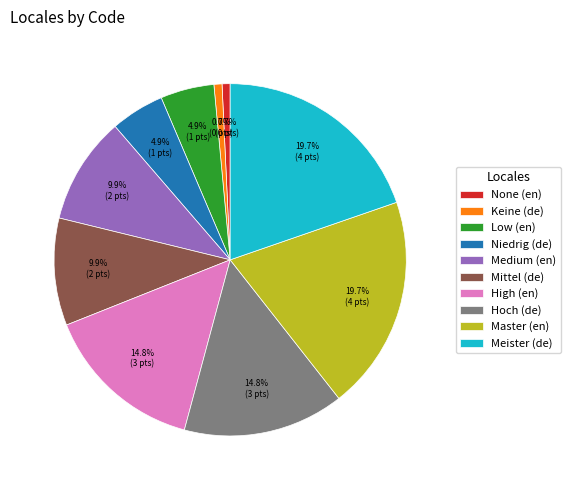

To the nearest percent, what is the average slice percentage?

10%